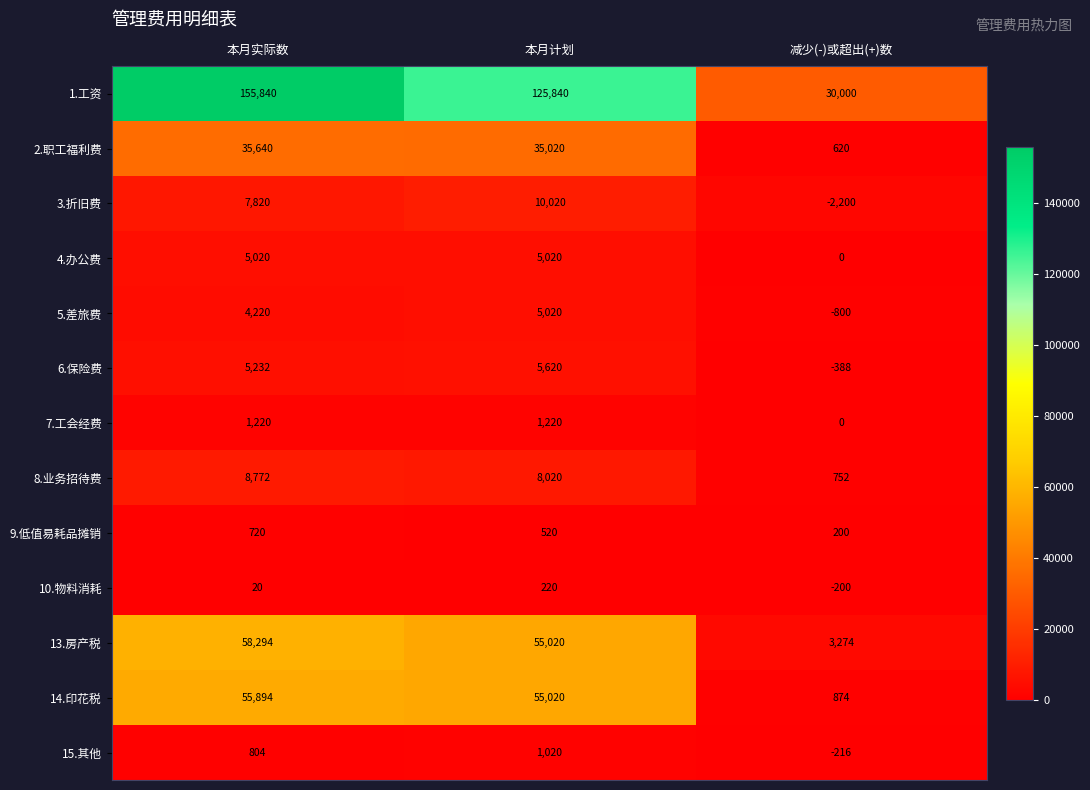

At which label does 9.低值易耗品摊销 first exceed 520?

本月实际数